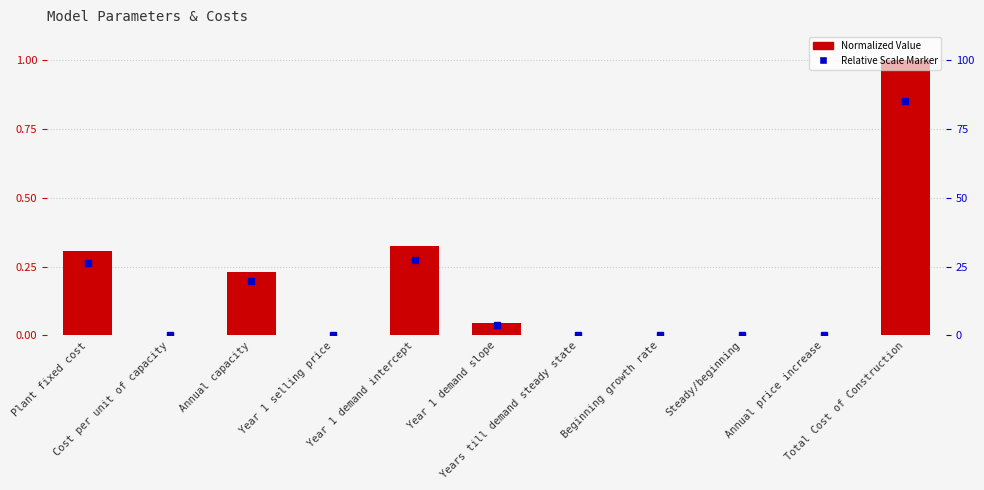

Which has a higher value, Year 1 demand intercept or Year 1 selling price?

Year 1 demand intercept